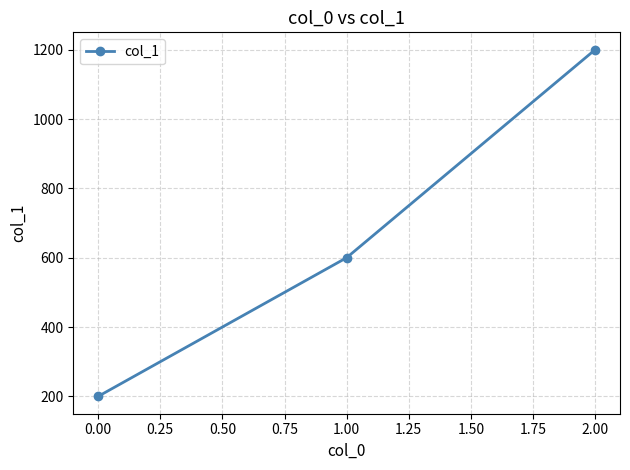

Does the chart display data point markers on the line(s)?

Yes